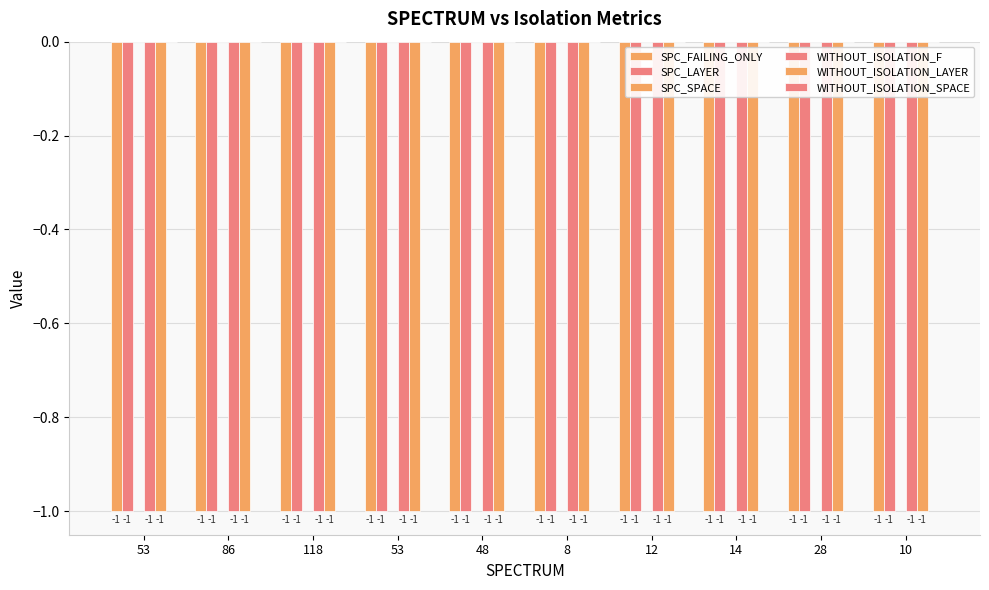

How many categories are shown in the chart?

10